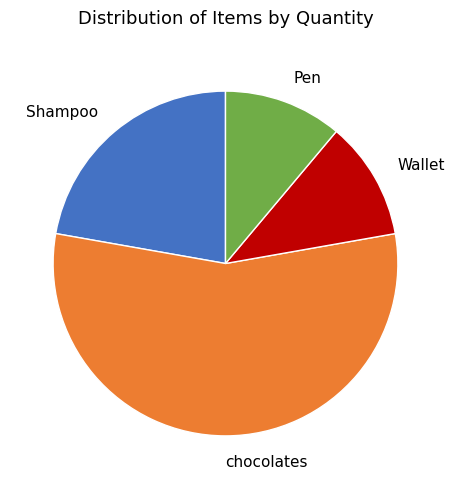

Combined, do Pen and Wallet account for over 50%?

No